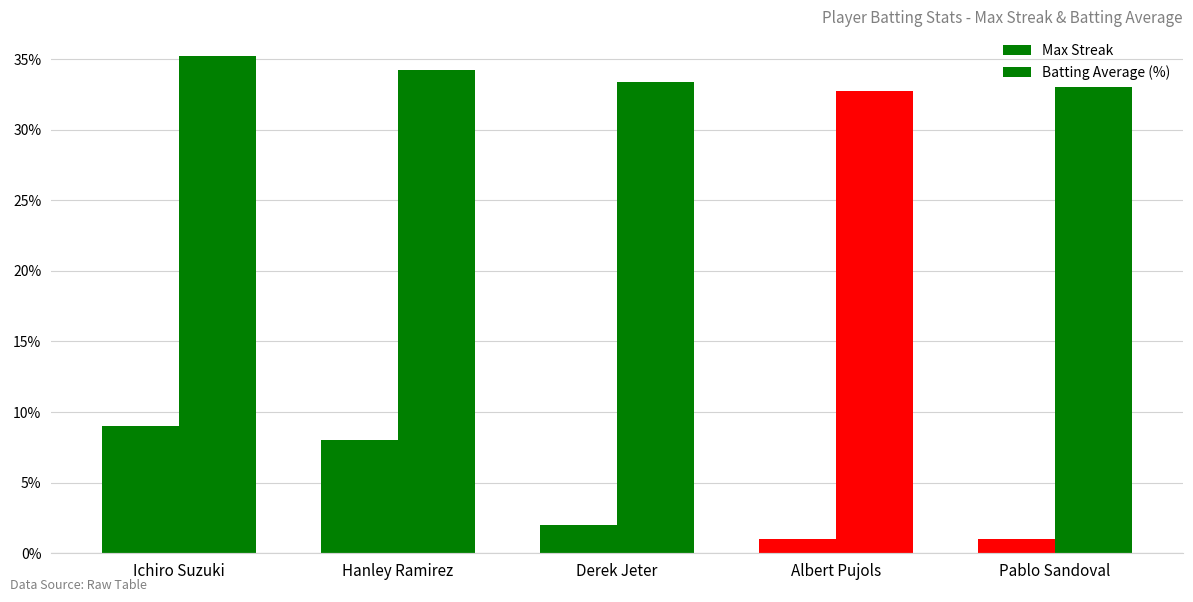

Count the number of data series in this chart.

2